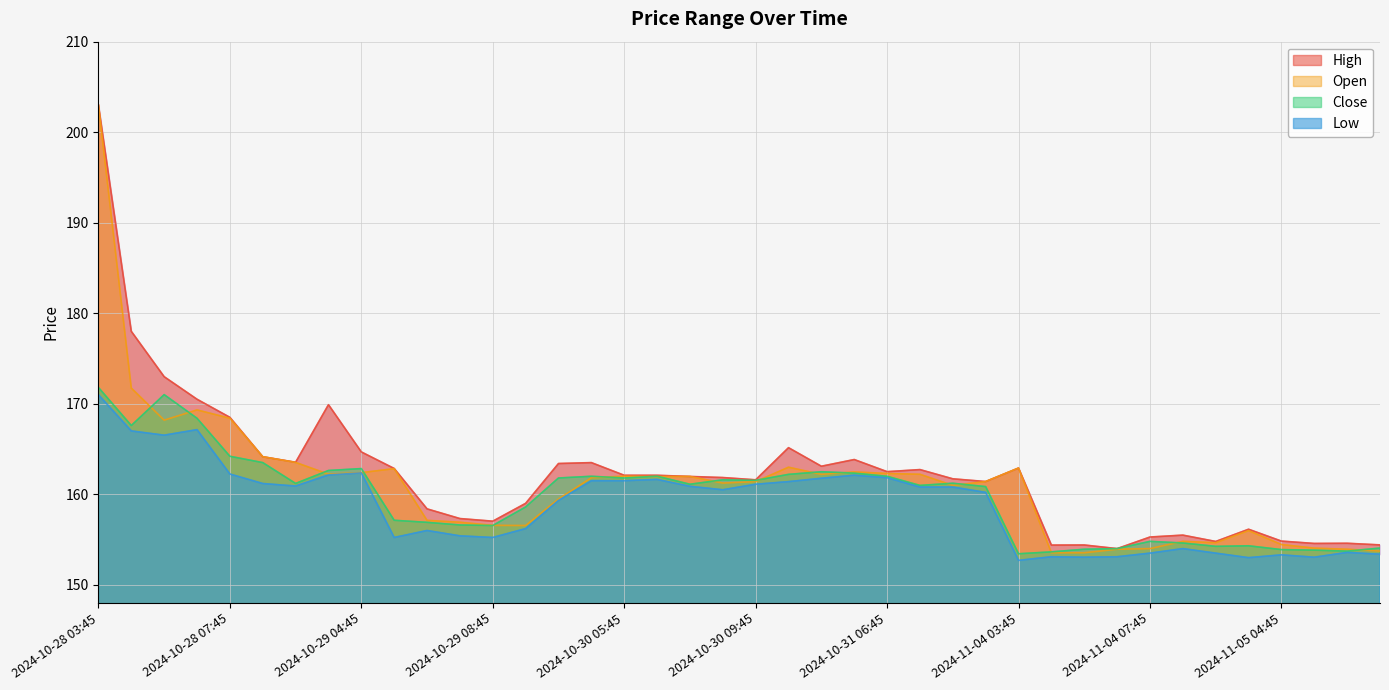

What is the minimum value for Open?

153.5